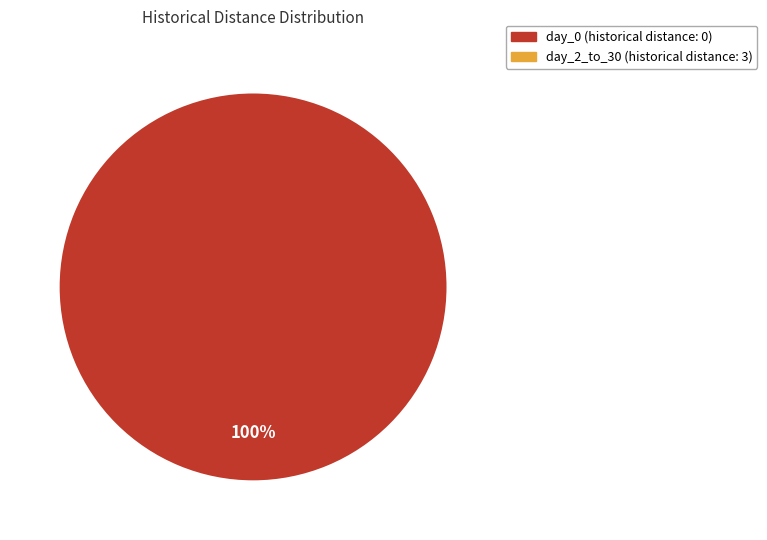

Is there a majority slice in this chart?

Yes